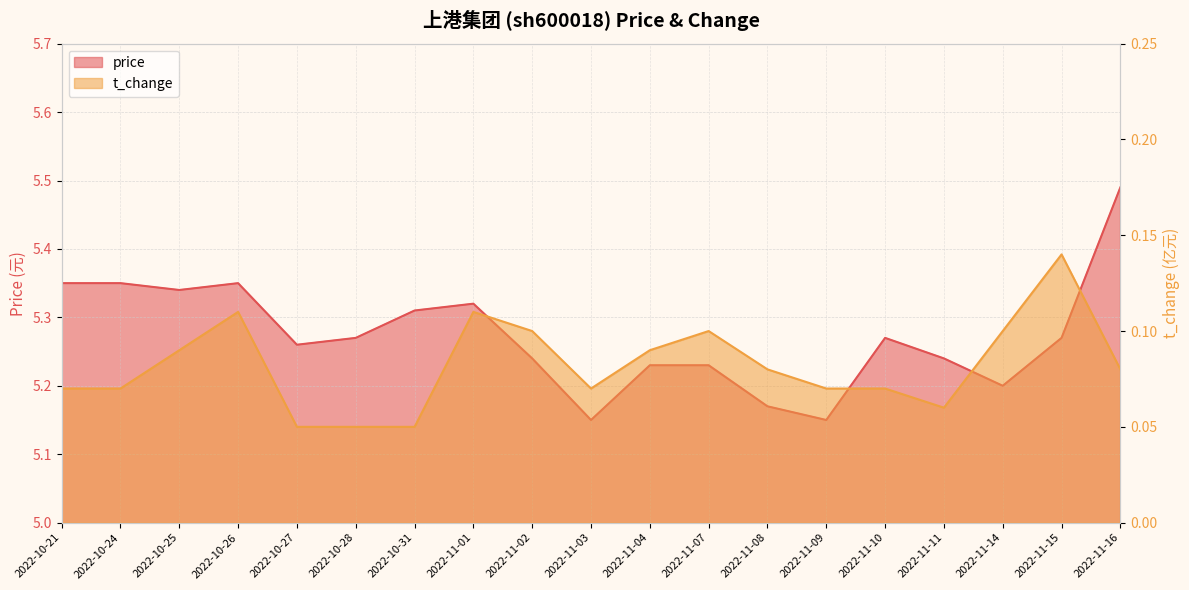

True or false: t_change and price cross at least once.

False